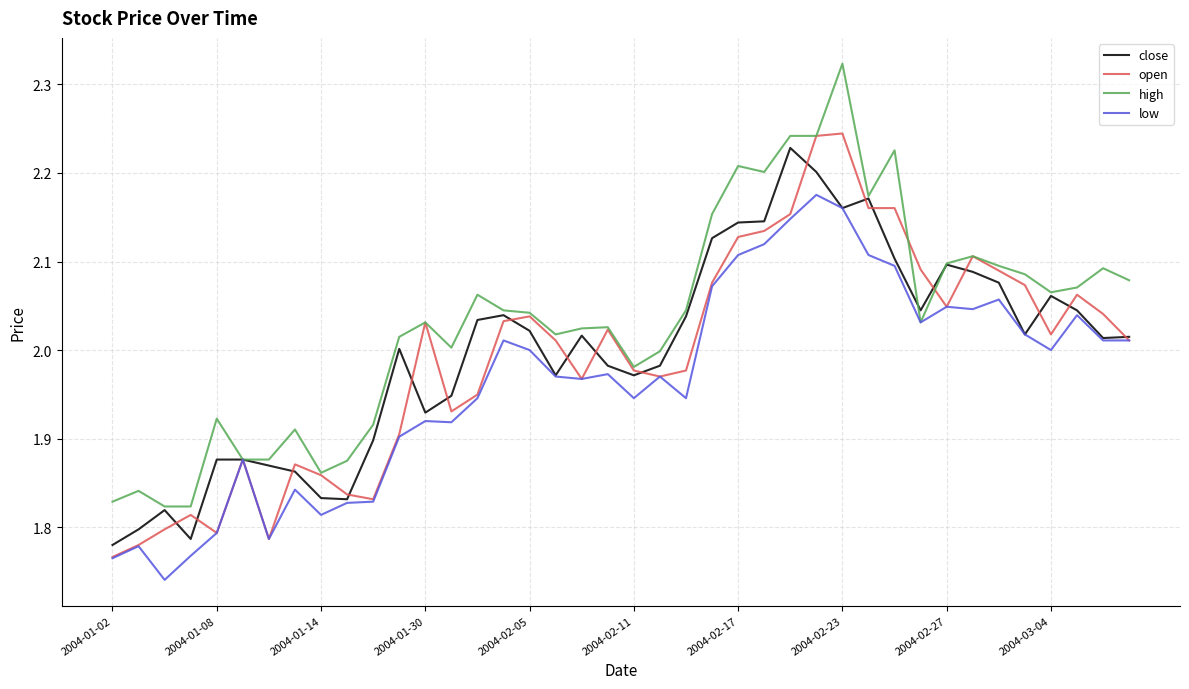

Which series has the largest total across all categories?

high